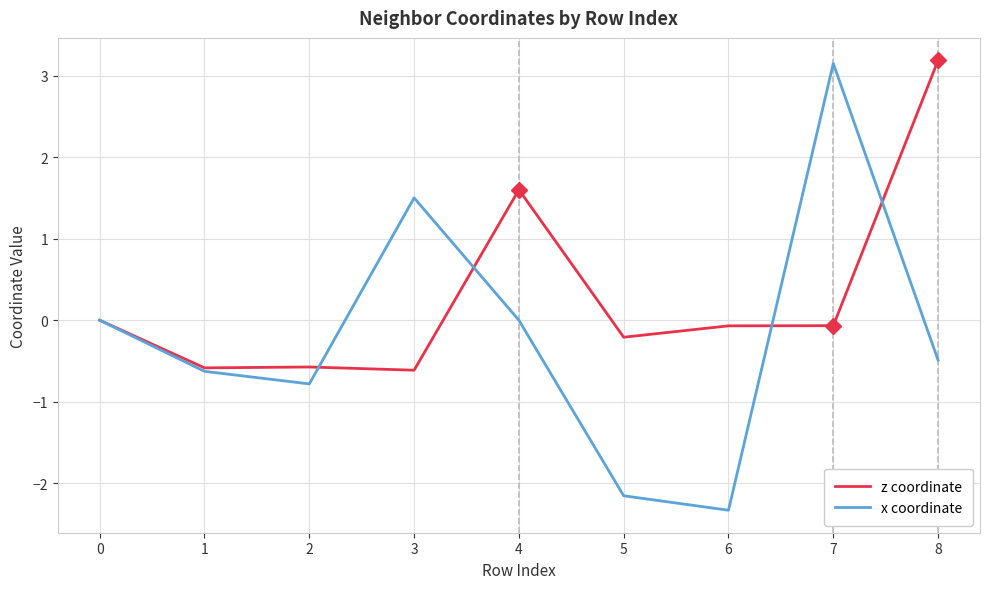

True or false: x coordinate and z coordinate intersect in this chart.

True